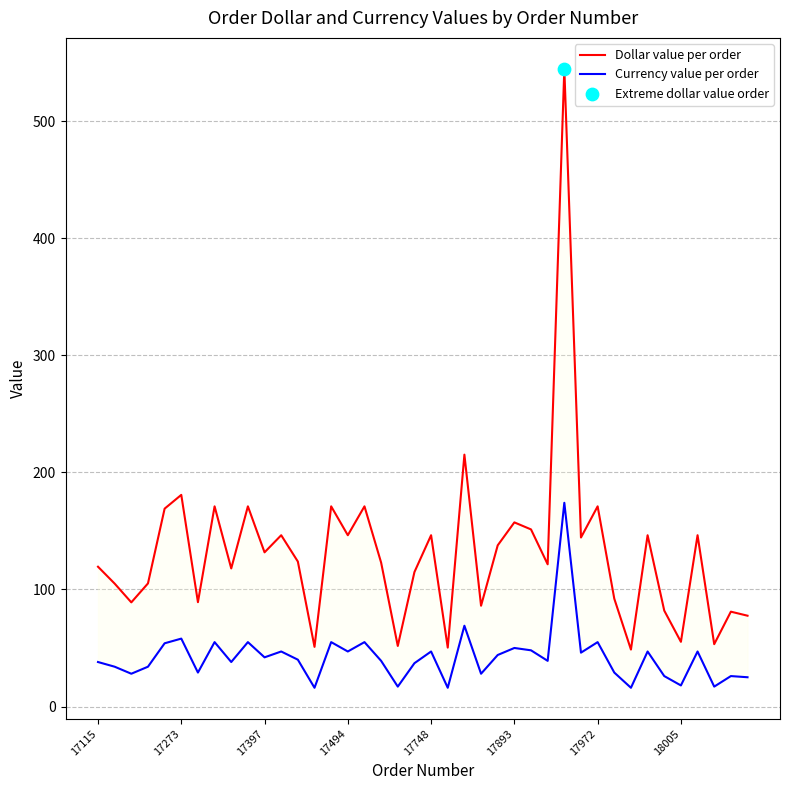

Which series has the largest Y range (max minus min)?

Dollar value per order